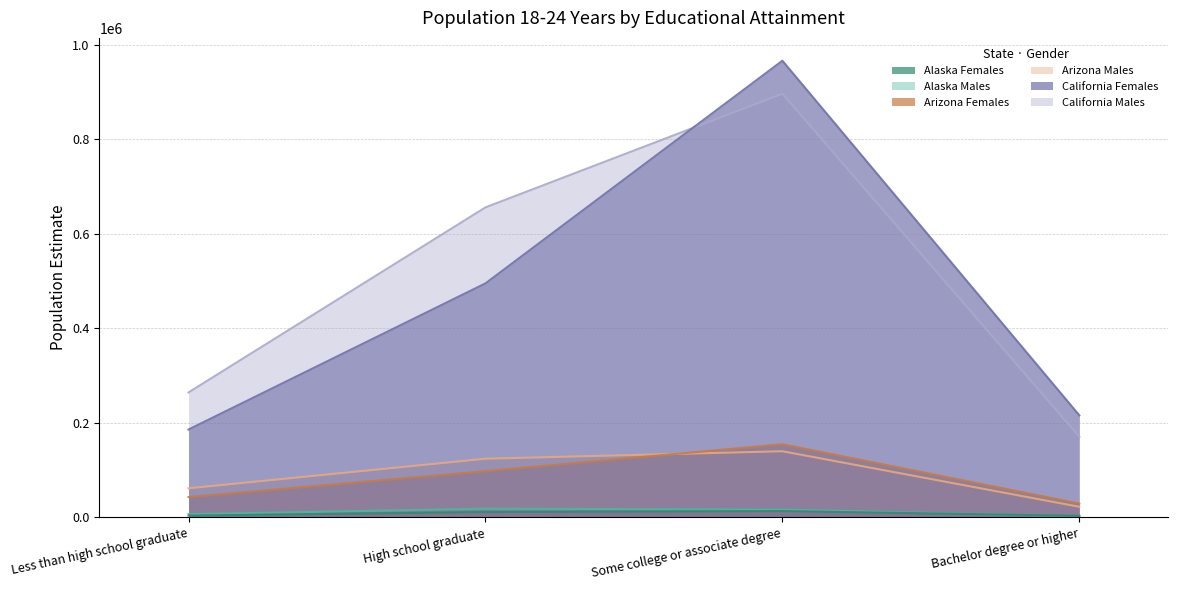

What is the label of the 3rd point from the right?

High school graduate